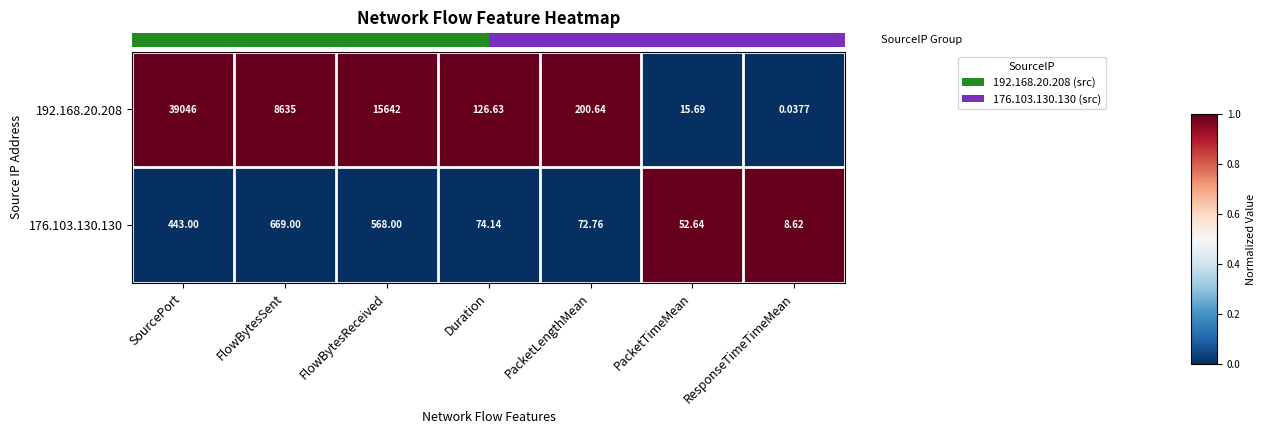

Which category has the highest value across all series?

SourcePort